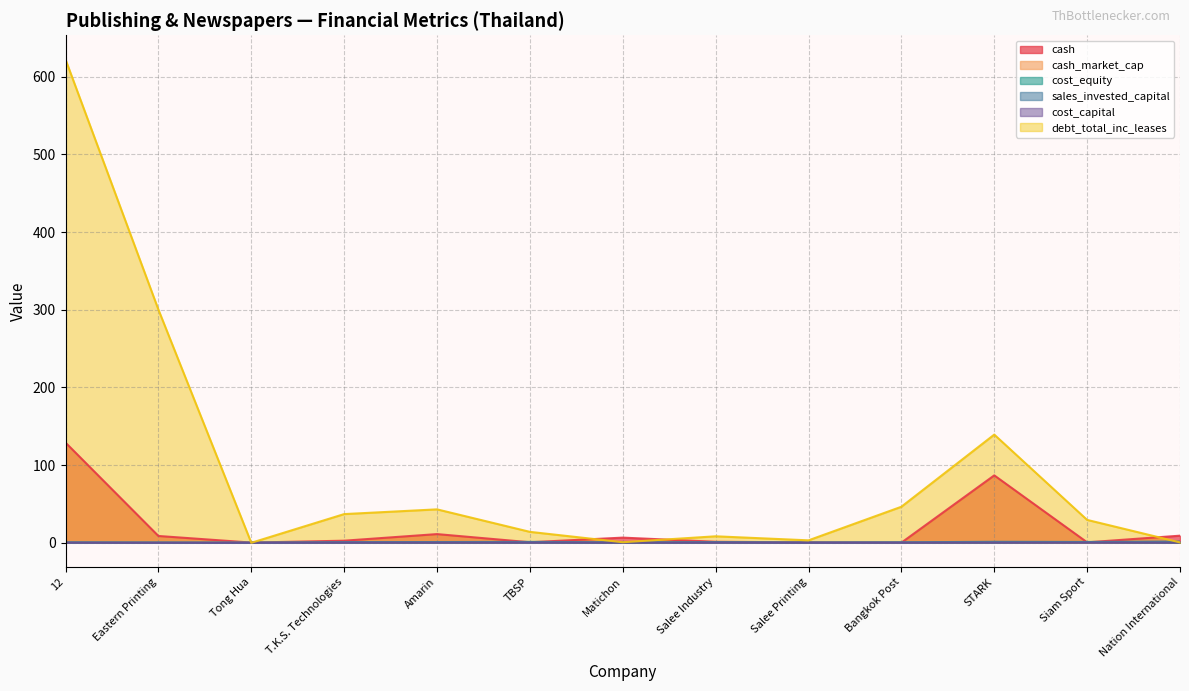

What is the value of the cash_market_cap point at the 7th from the left?

0.2